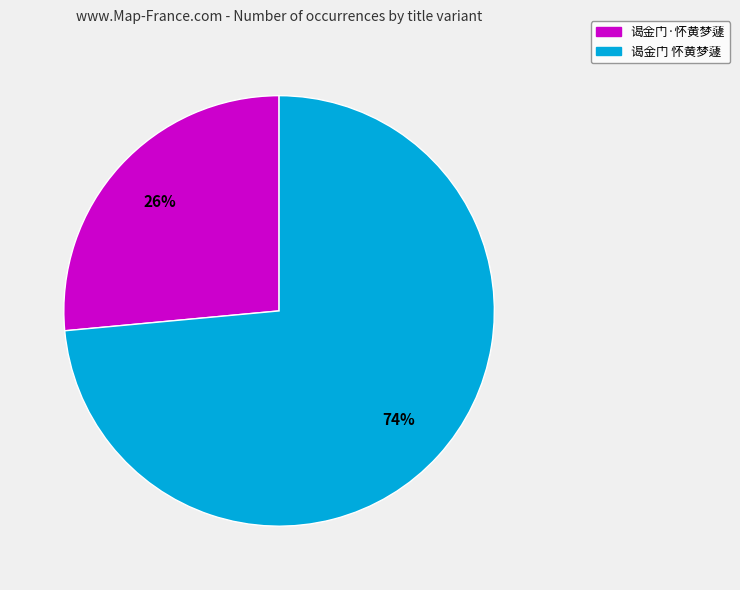

What is the smallest slice in the pie chart?

谒金门·怀黄梦蘧